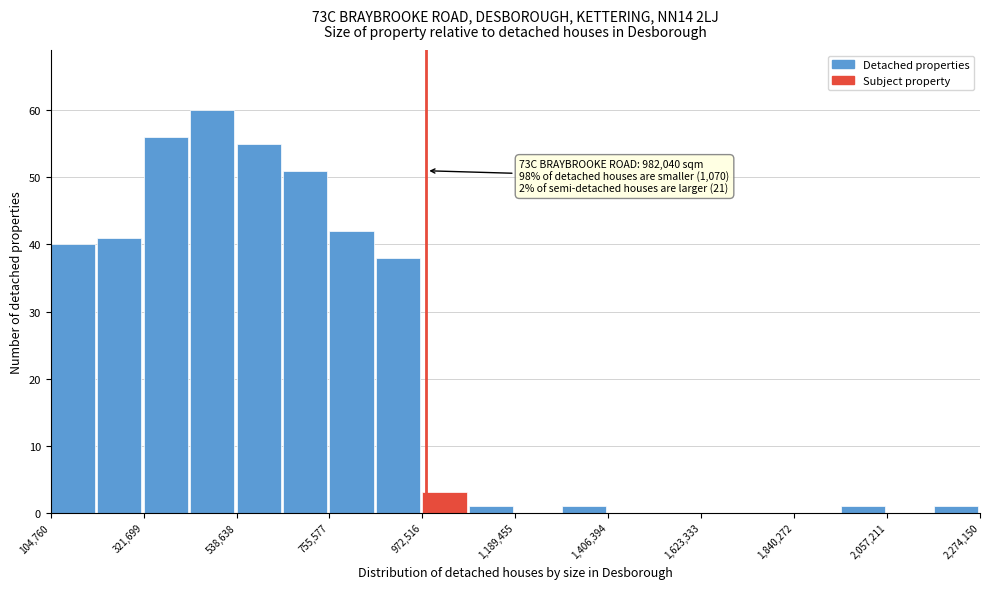

Around what value on the x-axis is the tallest bar? Give the approximate position of its centre, as read against the axis.

500000